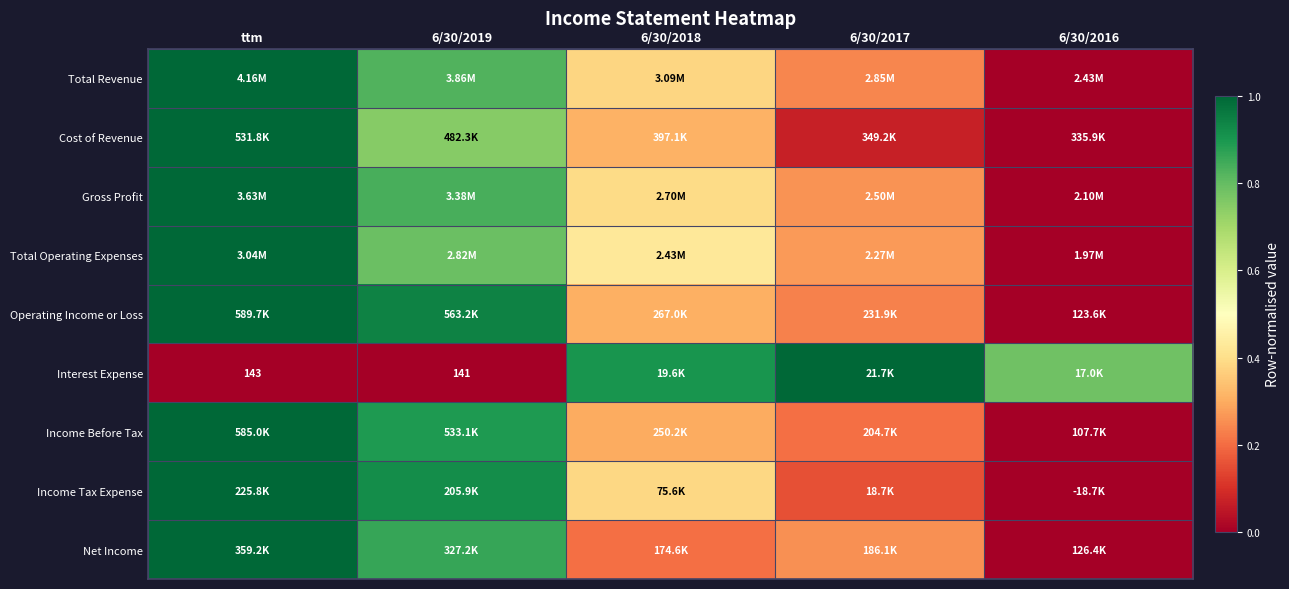

True or false: Interest Expense has a value of -0.6 at 6/30/2019.

False